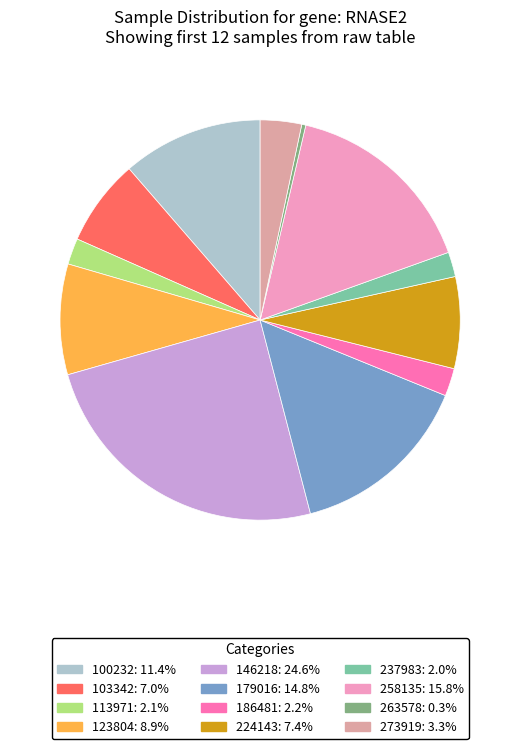

Count the number of slices in the pie.

12